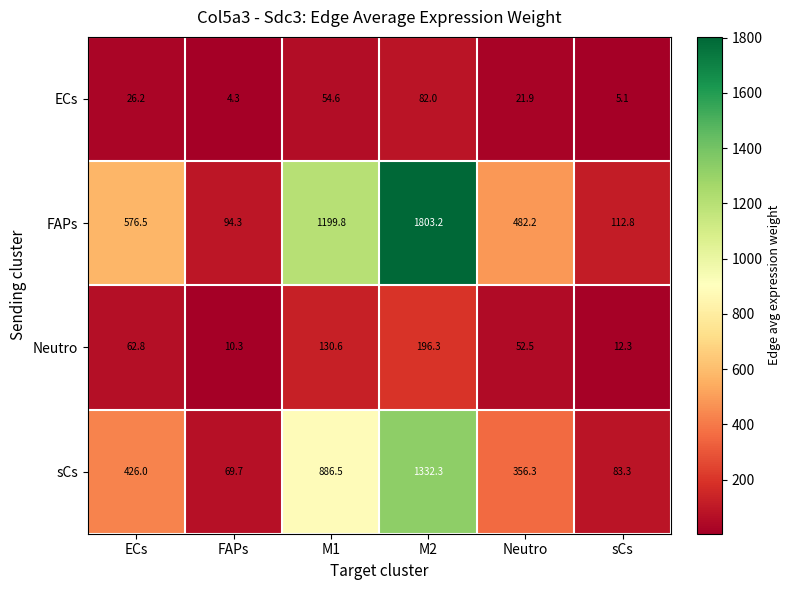

Rank the series by their maximum value, from highest to lowest.

FAPs, sCs, Neutro, ECs